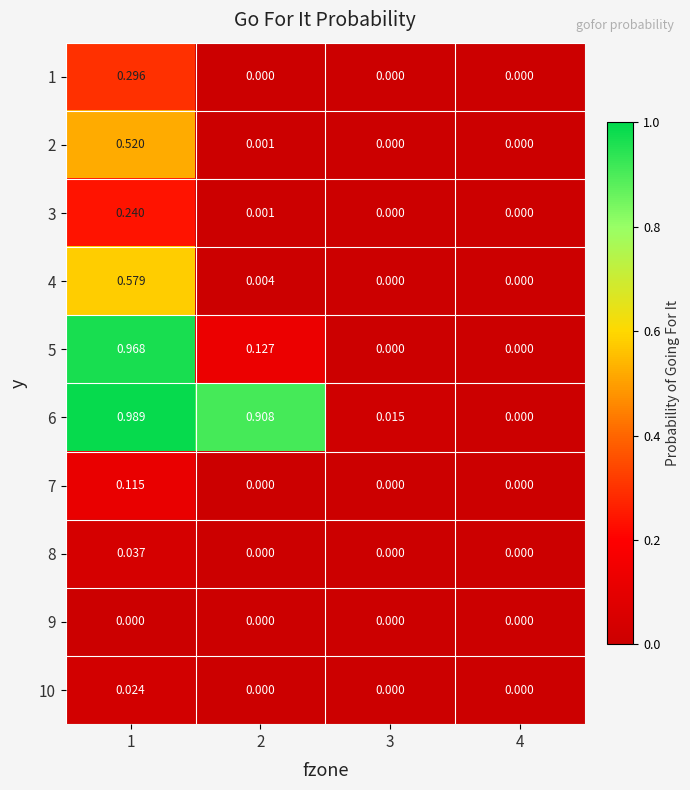

Is the value of 9 at 1 greater than the value of 10 at 1?

No